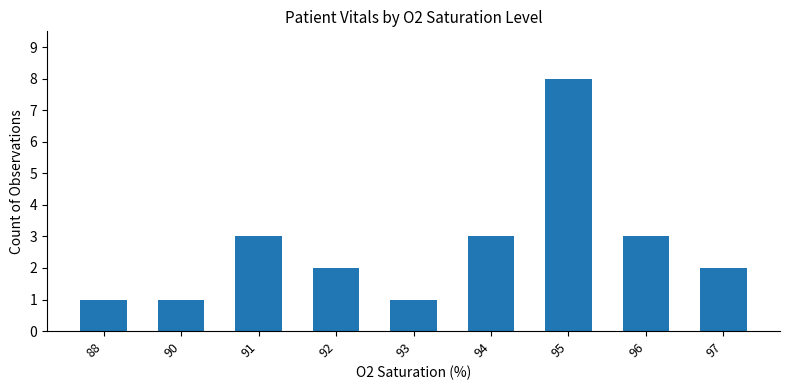

Between 94 and 93, which is larger?

94